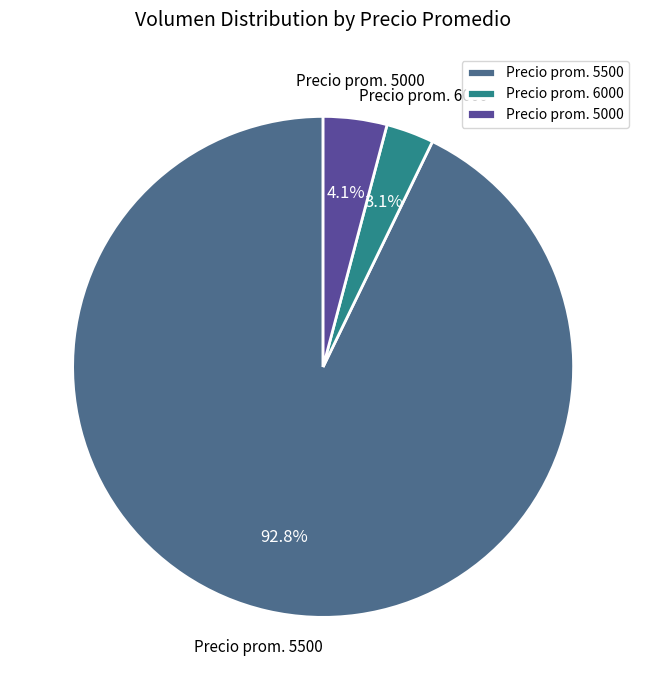

Rank the categories by value from lowest to highest.

Precio prom. 6000, Precio prom. 5000, Precio prom. 5500